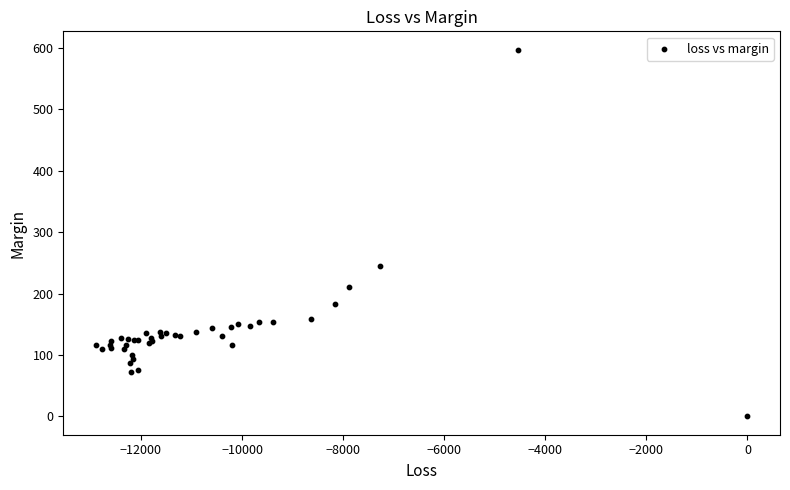

What Y value in the scatter plot is closest to 298?

245.2